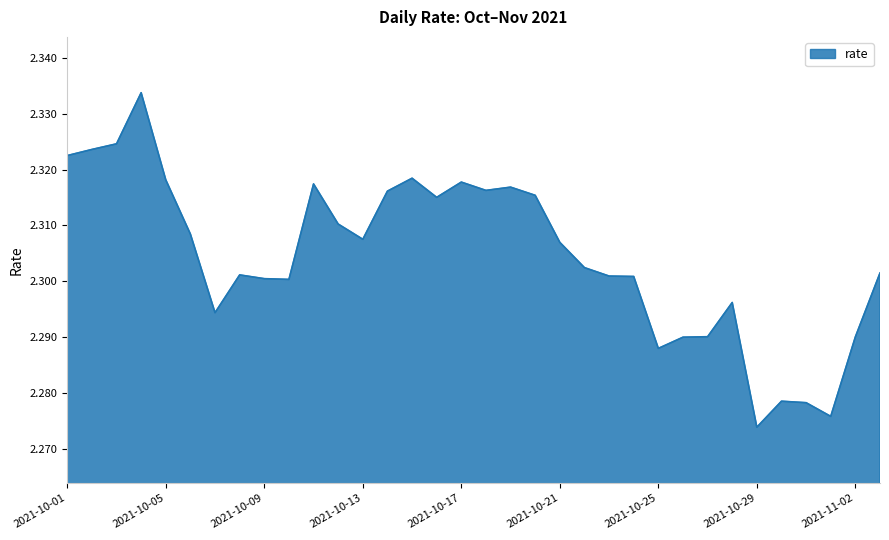

Which category has the highest value across all series?

2021-10-04